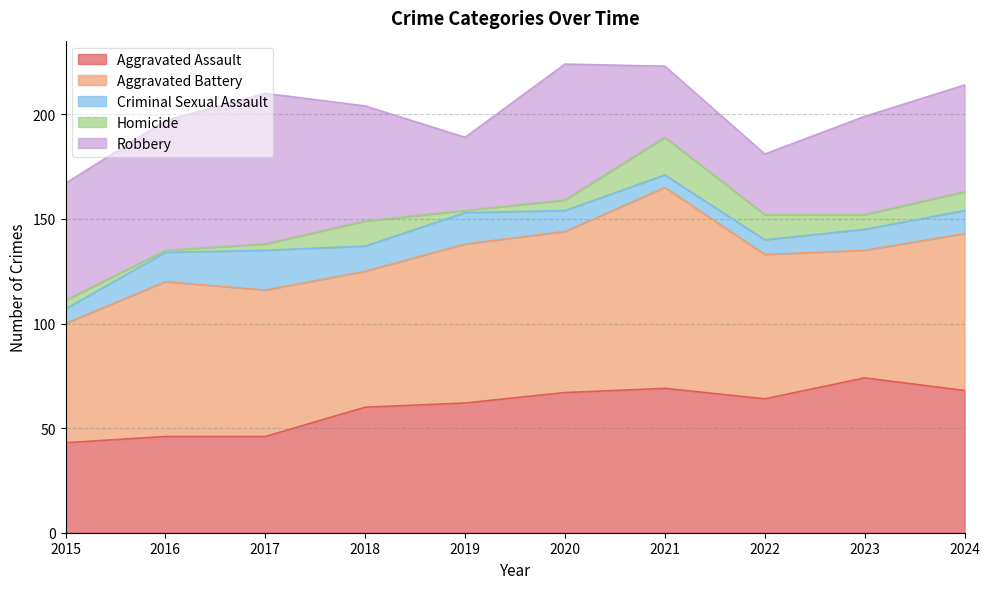

What is the approximate value of Aggravated Battery at 2017, to the nearest 10?

70